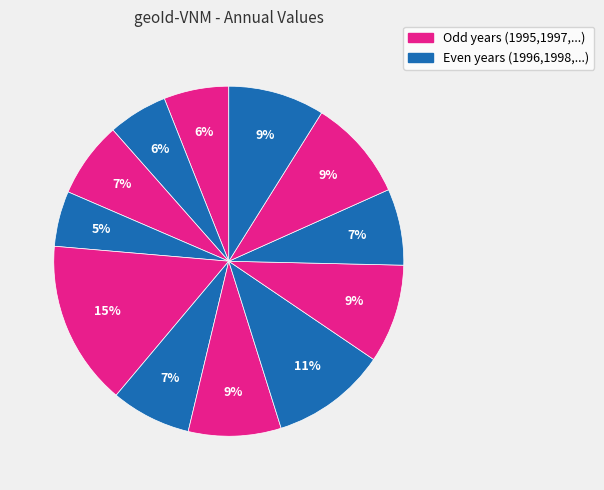

Is there a majority slice in this chart?

No